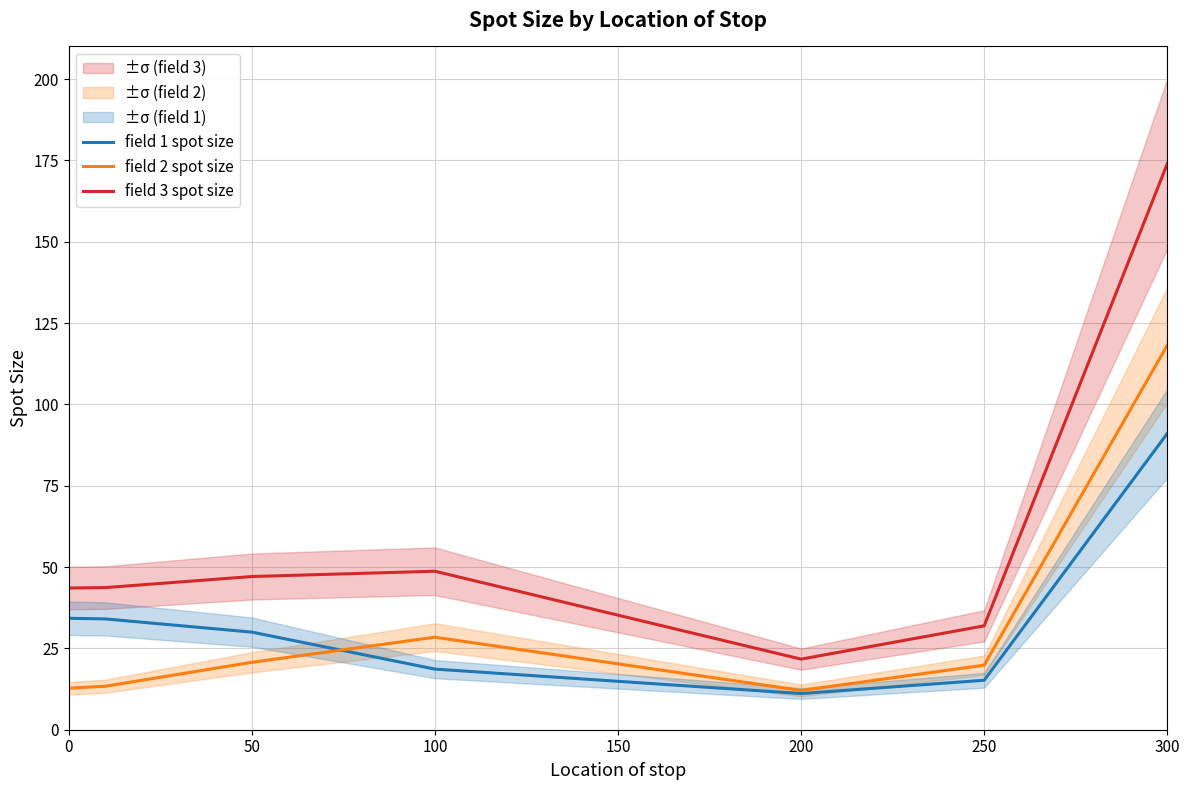

What is the approximate value of field 1 spot size at 250?

15.2